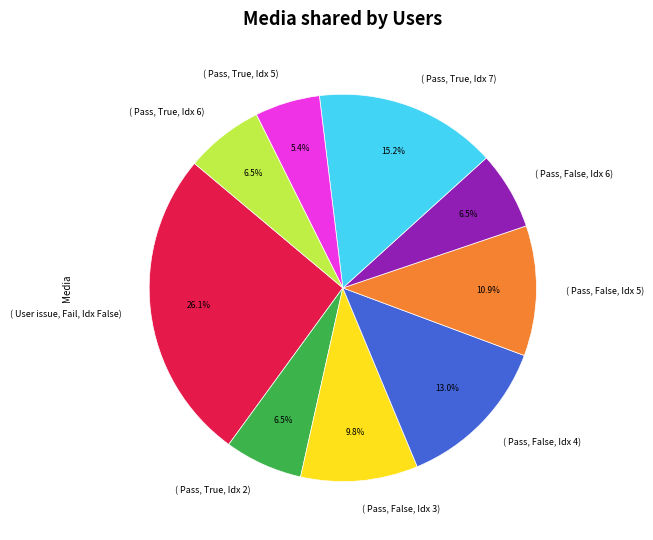

What is the smallest slice in the pie chart?

( Pass, True, Idx 5)